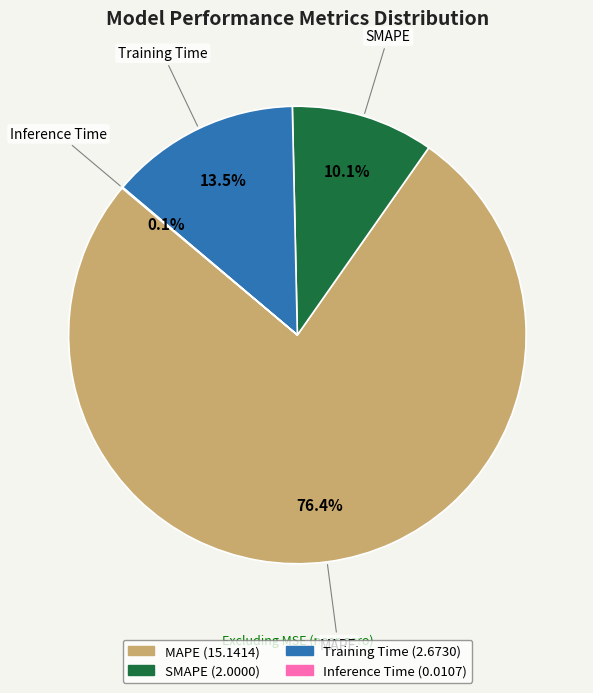

What is the majority slice?

MAPE